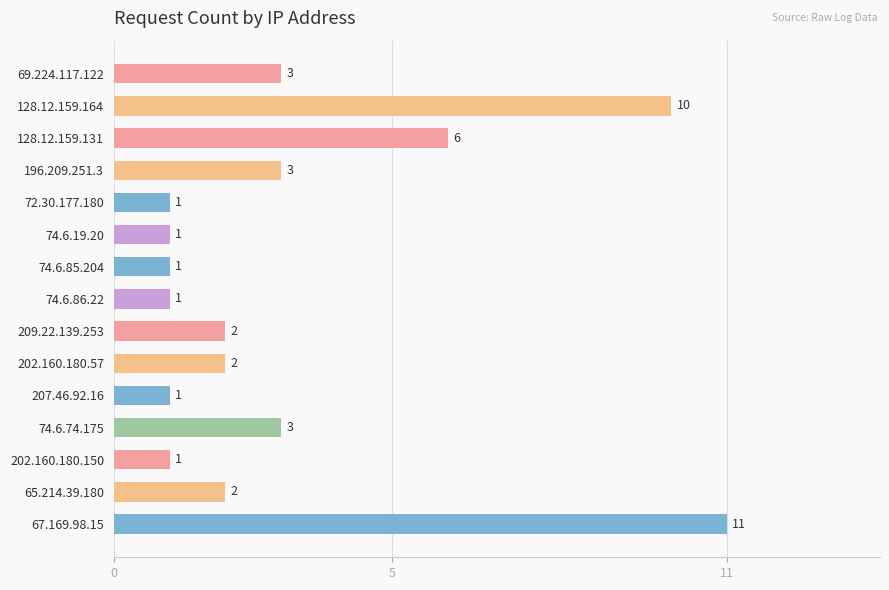

Which has a higher value, 72.30.177.180 or 69.224.117.122?

69.224.117.122